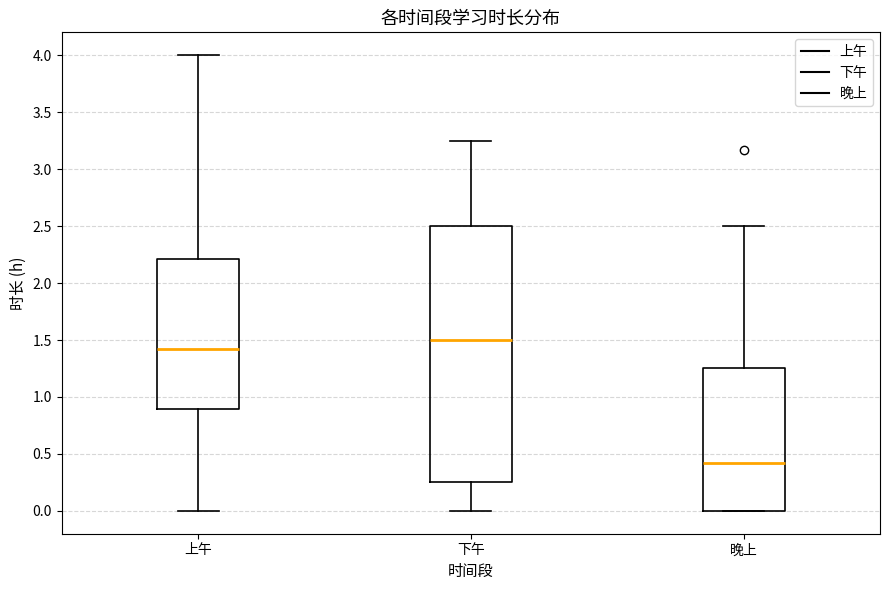

Which box's median line is the highest?

下午